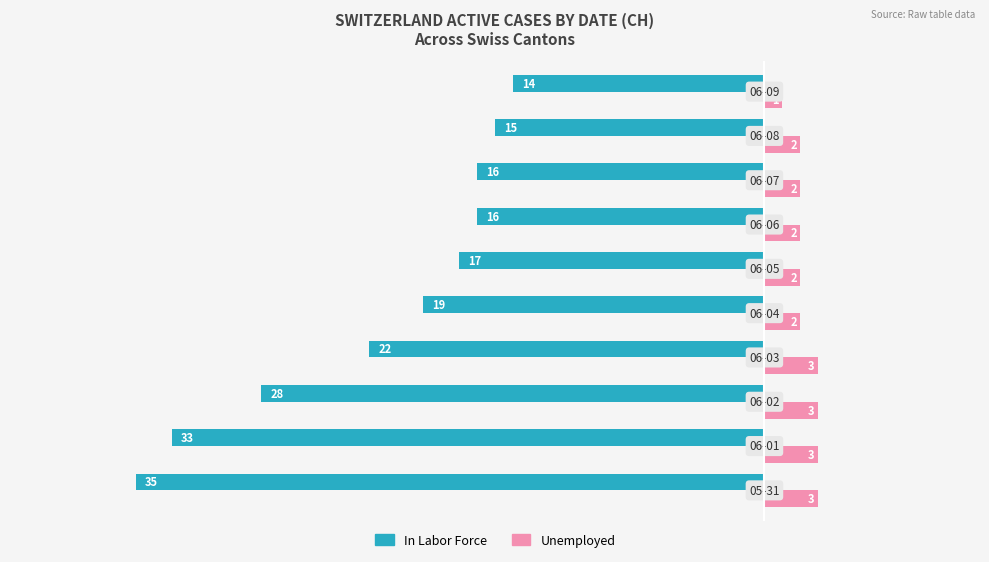

What is the difference between the maximum and minimum values in the In Labor Force series?

21